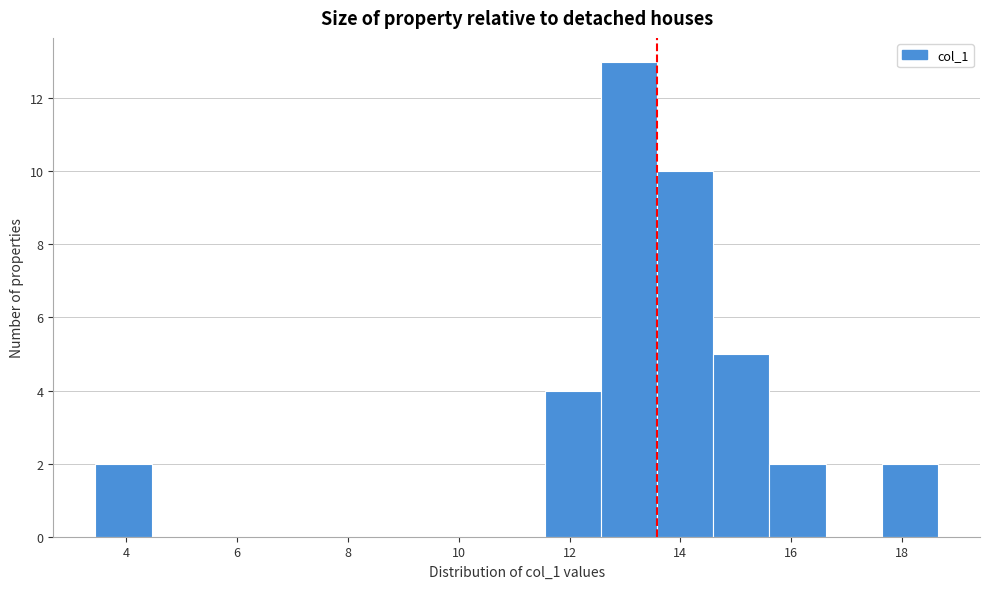

Reading left to right, transcribe this chart: for each bar, give the range it covers on the x-axis and its height. Neither the bar edges nor the heights are printed on the chart, so give them approximately, as read against the axes.

3.4 to 4.4: 2
4.4 to 5.4: 0
5.4 to 6.4: 0
6.4 to 7.4: 0
7.4 to 8.6: 0
8.6 to 9.6: 0
9.6 to 10.6: 0
10.6 to 11.6: 0
11.6 to 12.6: 4
12.6 to 13.6: 13
13.6 to 14.6: 10
14.6 to 15.6: 5
15.6 to 16.6: 2
16.6 to 17.6: 0
17.6 to 18.6: 2